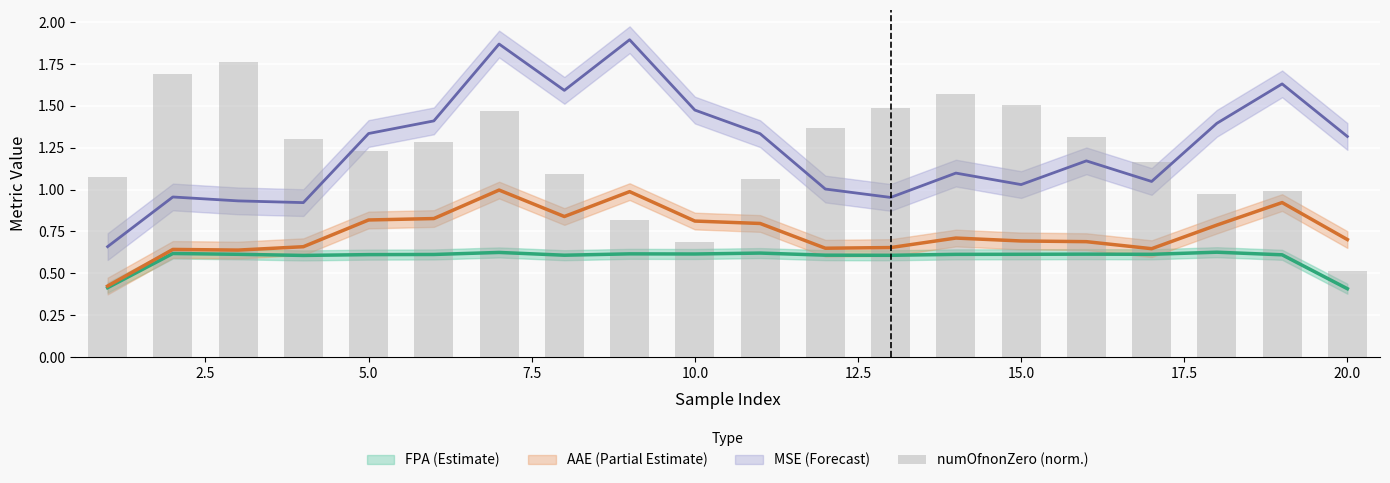

The value at 13 is 0.4. True or false?

False